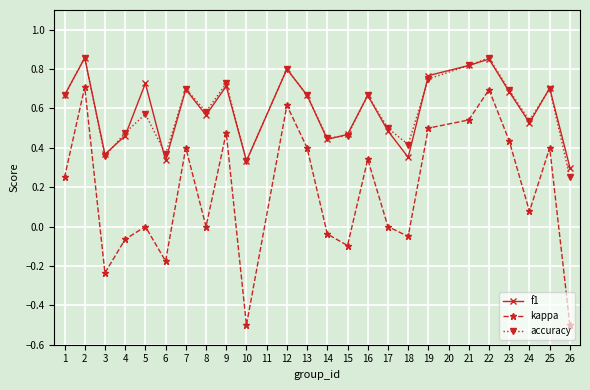

Does the chart display data point markers on the line(s)?

Yes